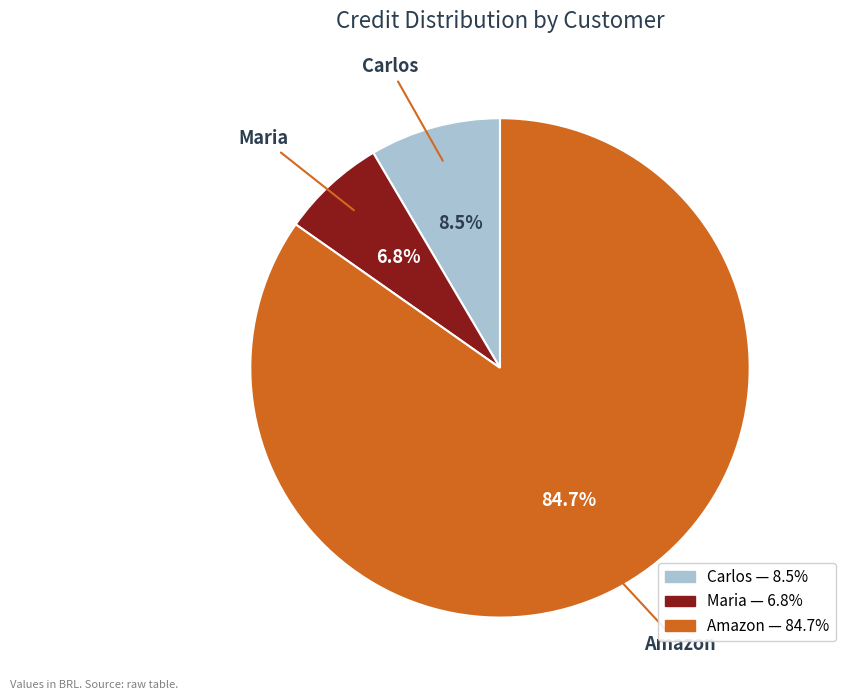

What is the majority slice?

Amazon